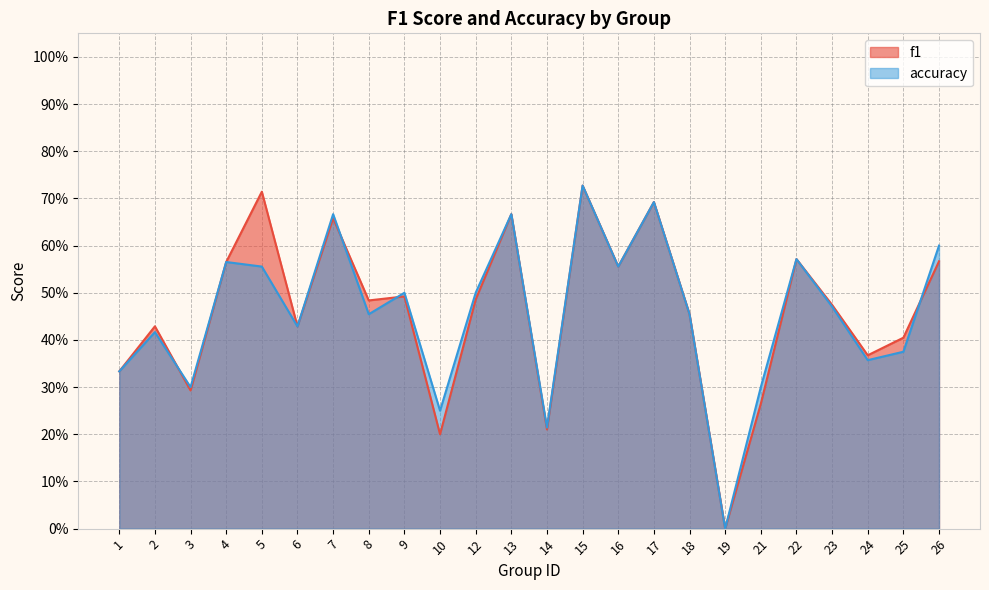

At which category is the sum across all series the highest?

15